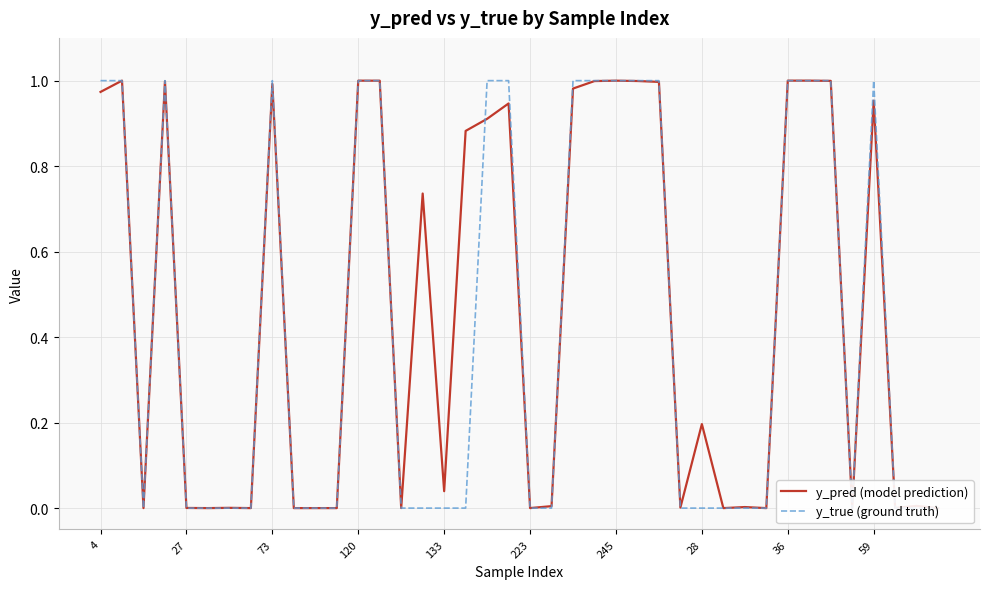

What is the difference between the second highest and second lowest values in the y_true (ground truth) series?

1.0